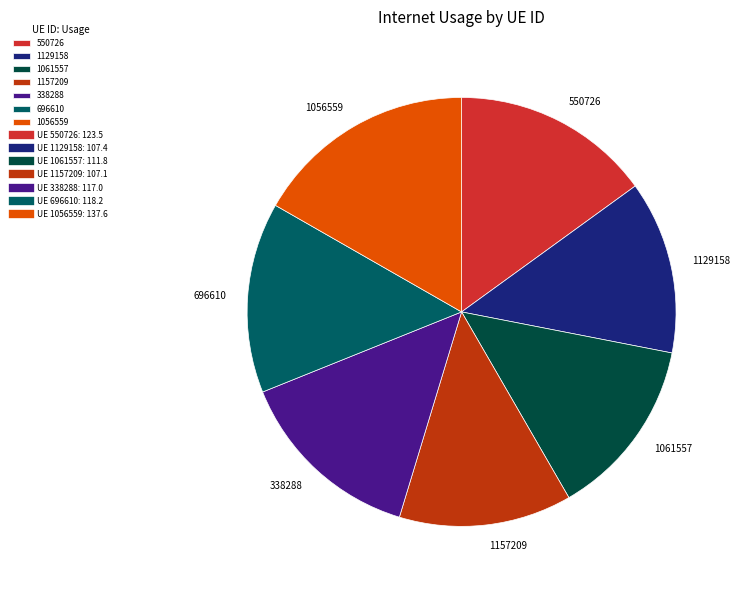

Is it true that 338288 is 6% of the pie?

False